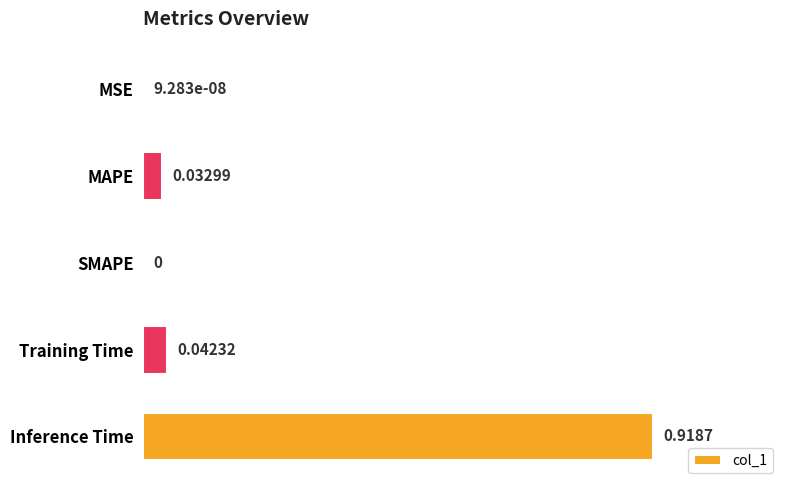

Which label corresponds to the largest value in the chart?

Inference Time